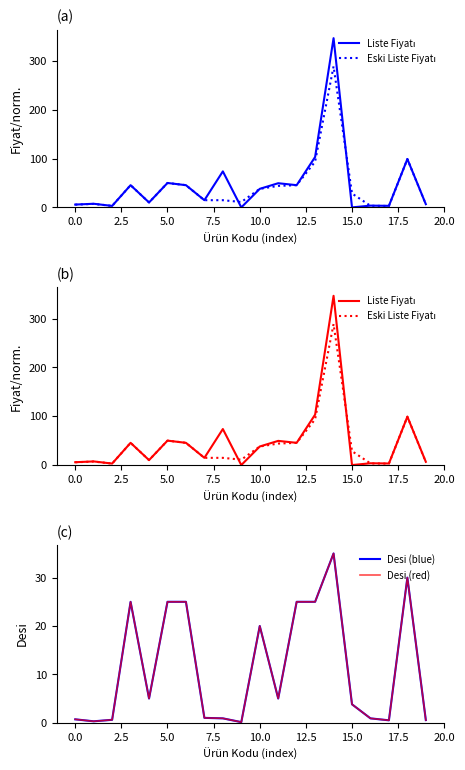

At how many categories does at least one series exceed 90?

3